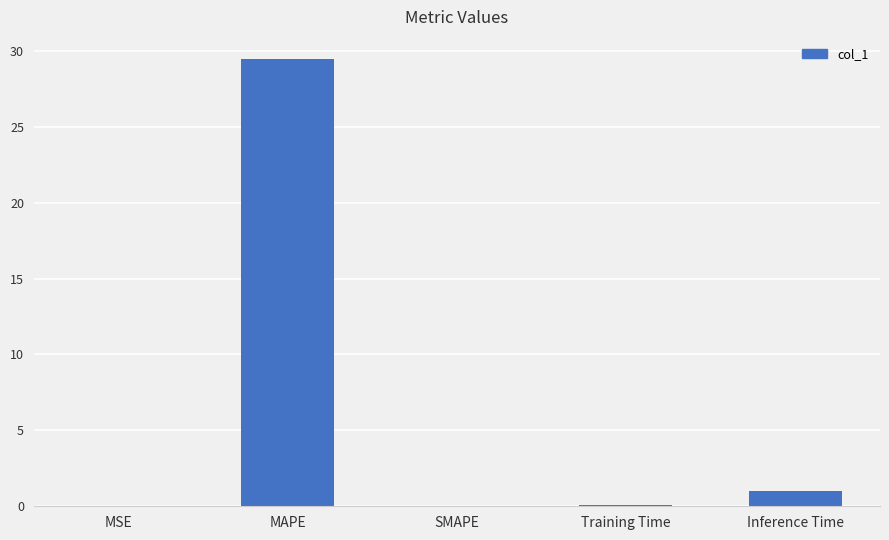

What value does the data have at Inference Time?

1.0